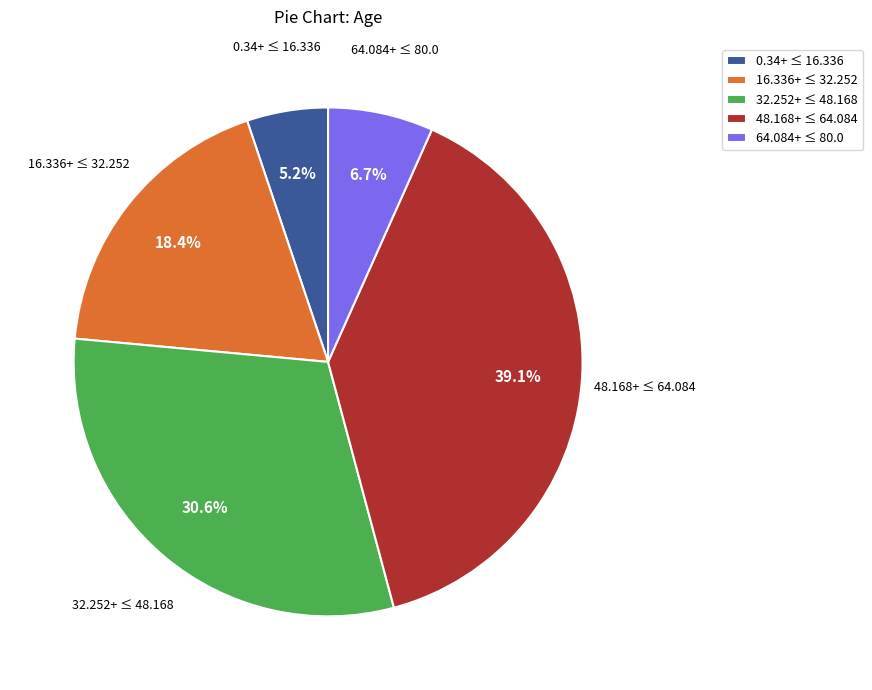

Count the number of slices in the pie.

5